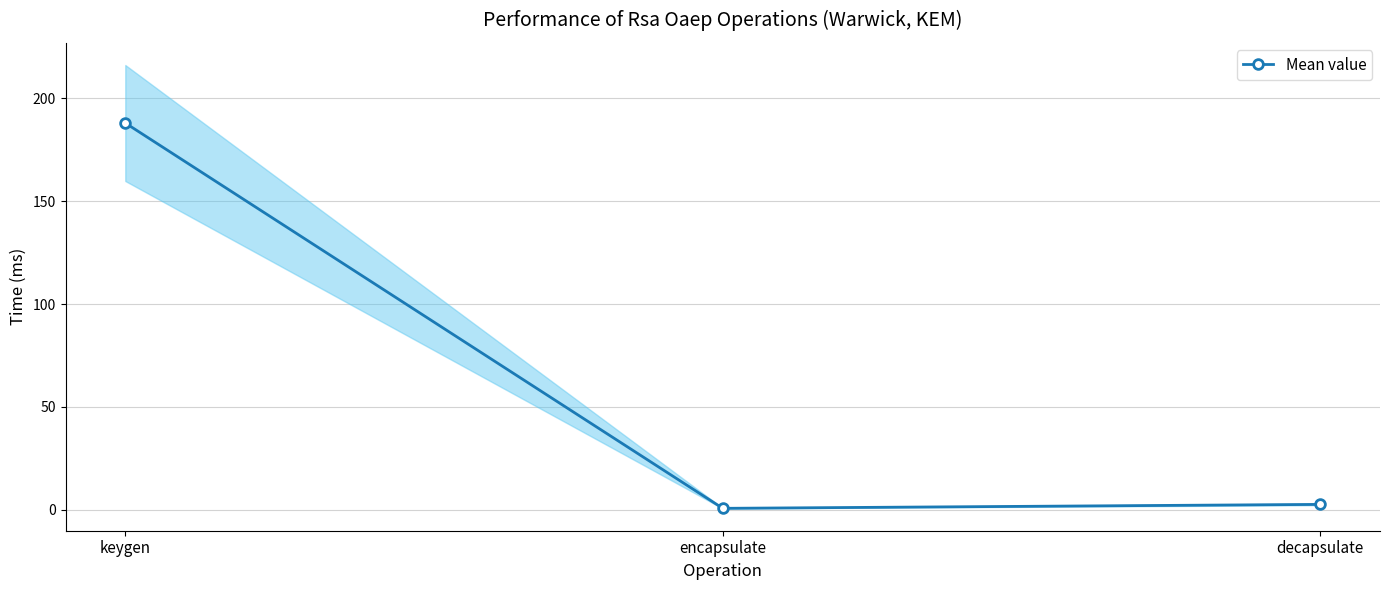

What is the difference between the maximum and minimum values?

187.3